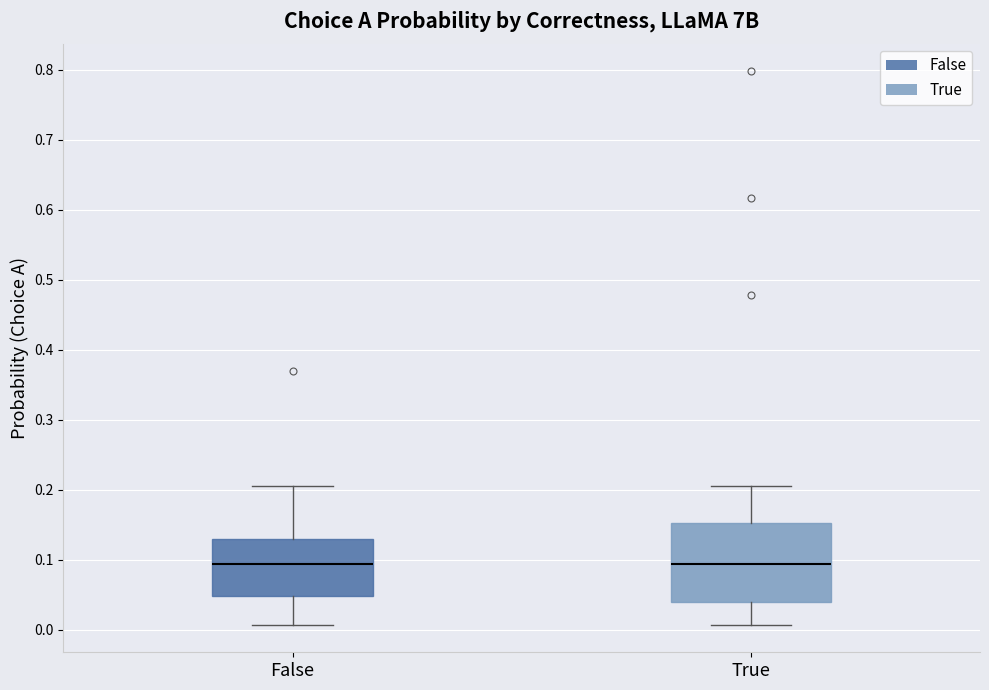

Reading left to right, read every box against the y-axis: the position of its median line, the range the box covers, and the ends of its whiskers. The values are not printed on the chart, so give them approximately, as read against the axis.

False: median 0.09, box 0.05 to 0.13, whiskers 0.01 to 0.21
True: median 0.09, box 0.04 to 0.15, whiskers 0.01 to 0.21